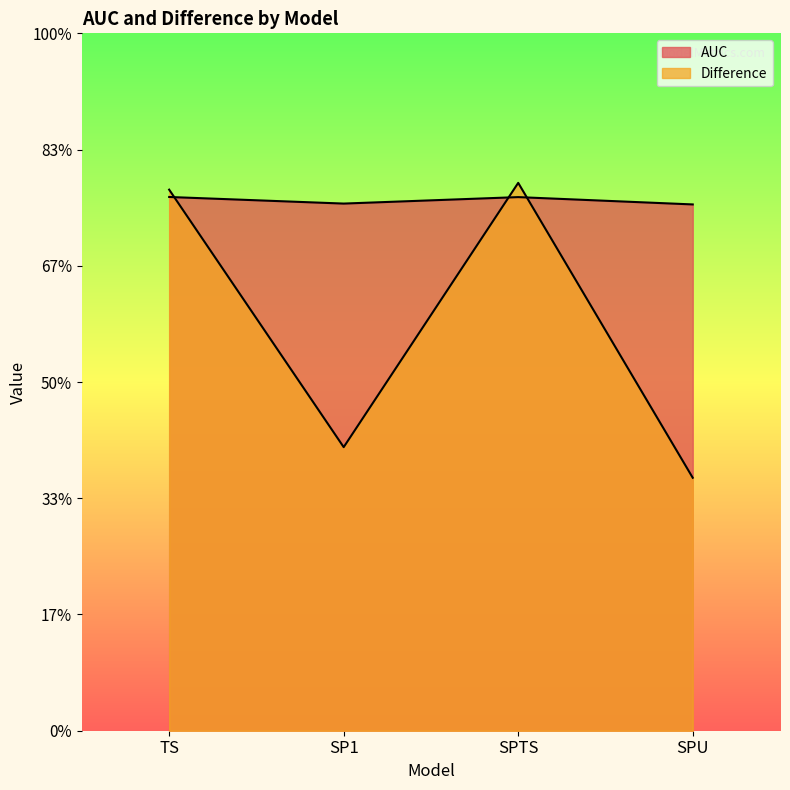

Between which two adjacent categories do Difference and AUC first intersect?

TS and SP1